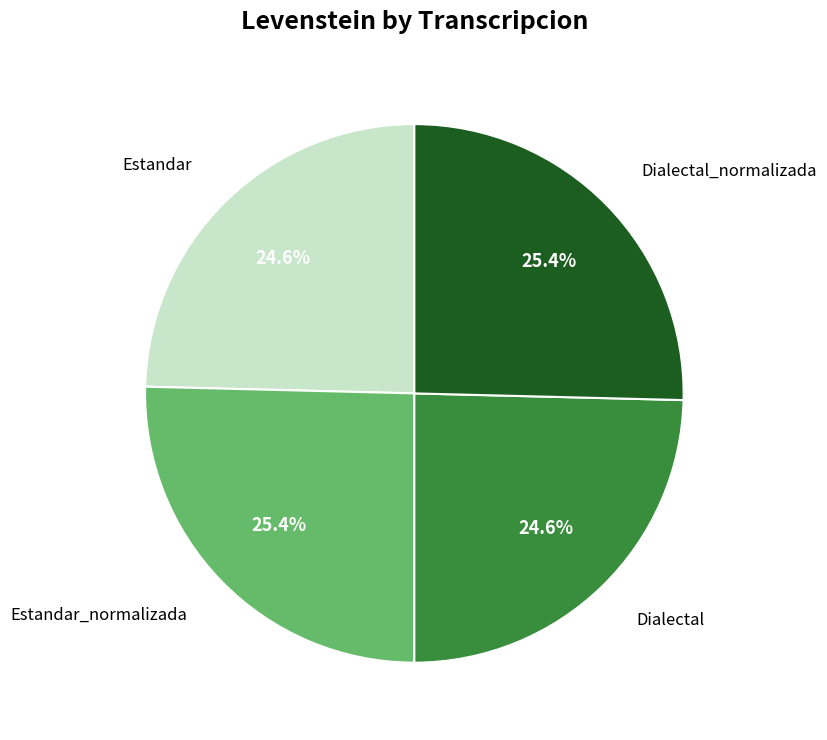

Is there a majority slice in this chart?

No